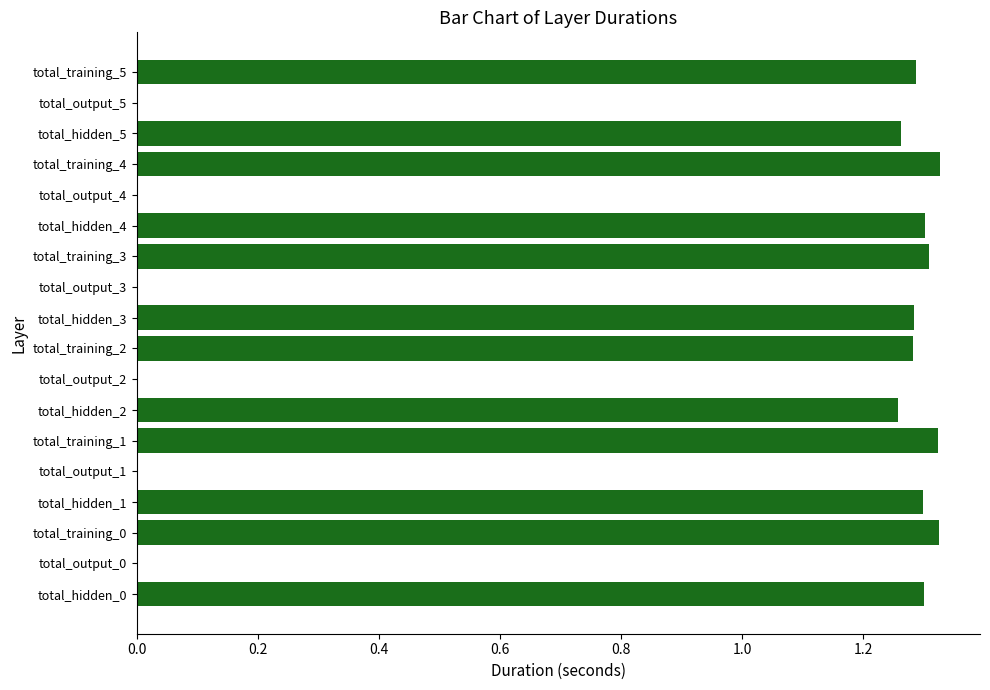

What is the sum of all values?

15.6